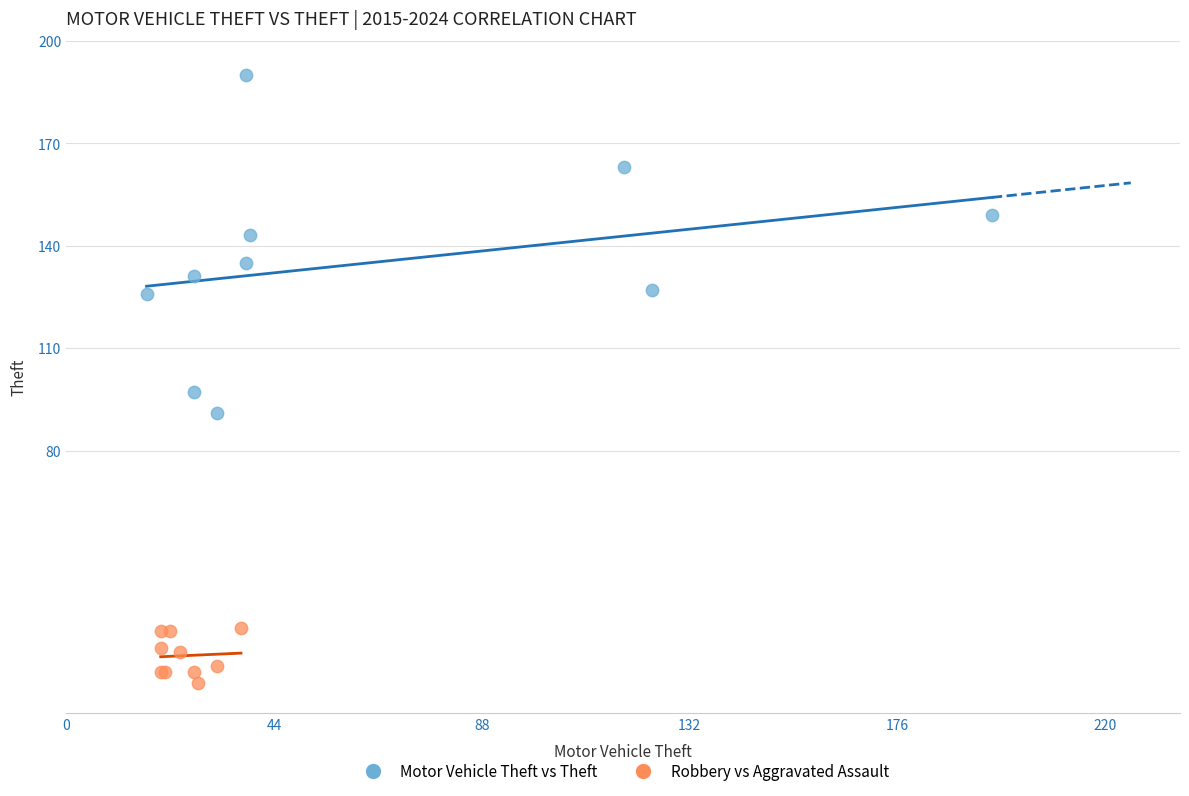

Which series has the largest Y range (max minus min)?

Motor Vehicle Theft vs Theft